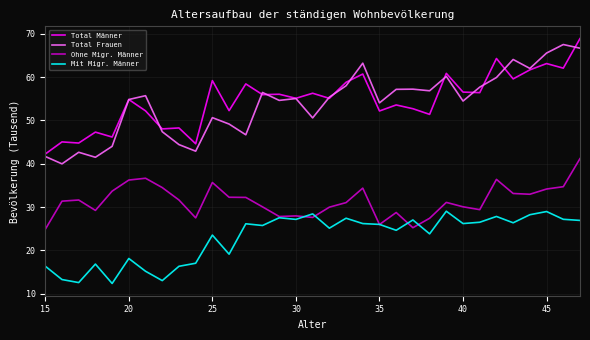

Which series has the largest range (max minus min)?

Total Frauen